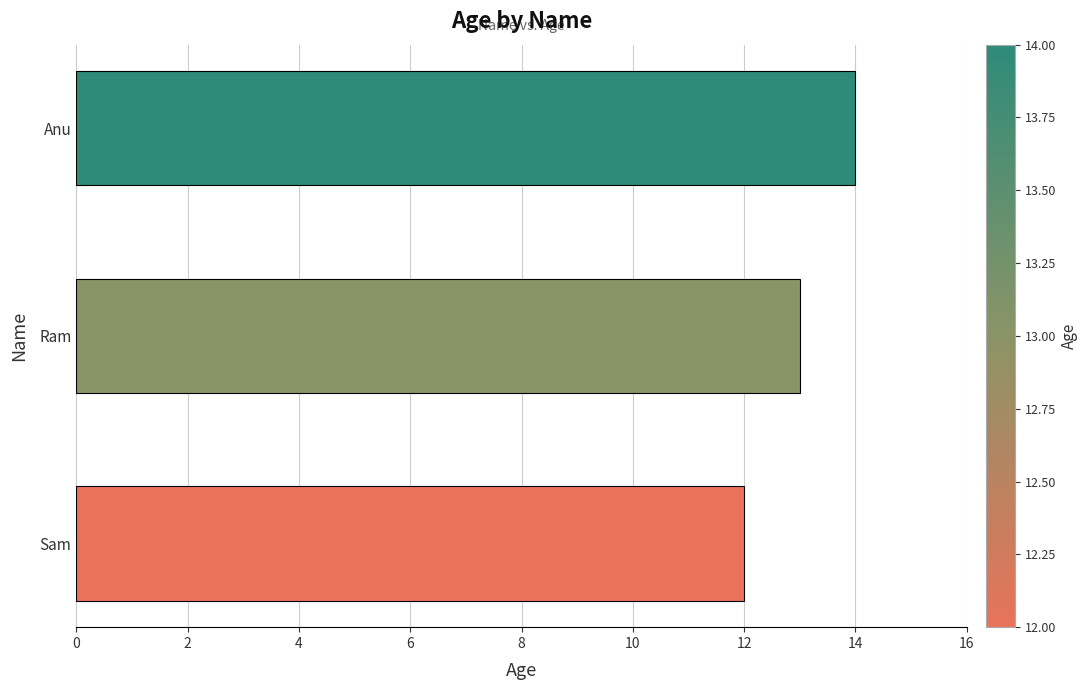

Where is the data nearest to the value 13?

Ram